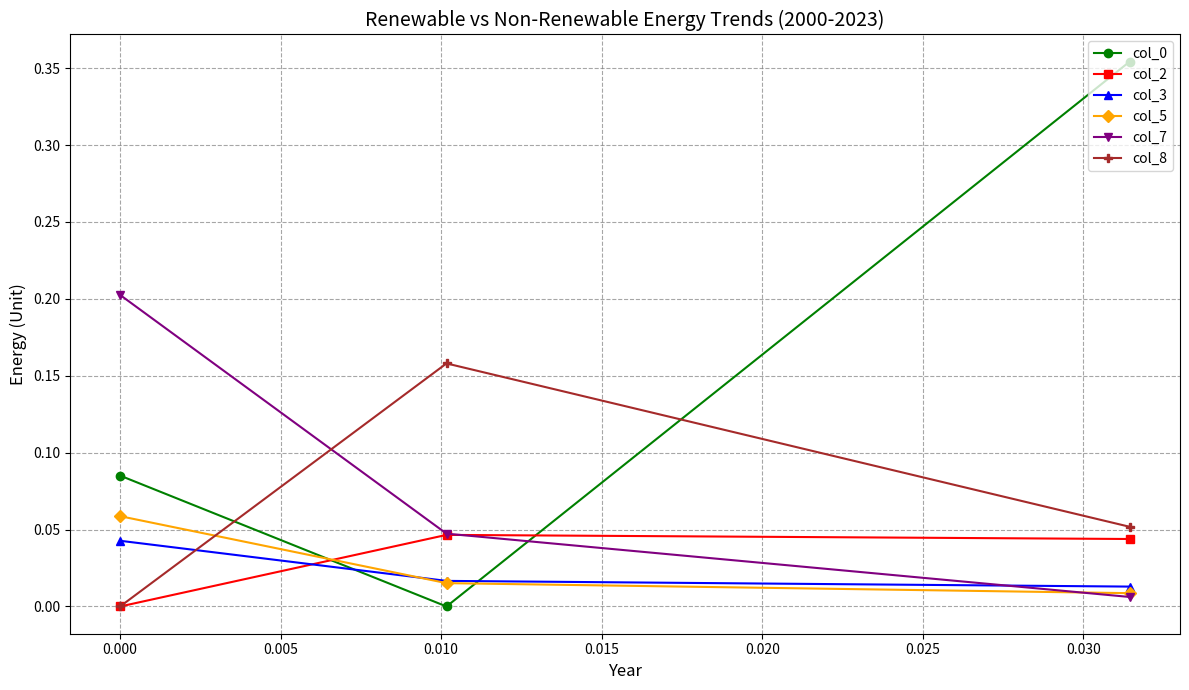

At how many categories does at least one series exceed 0?

3